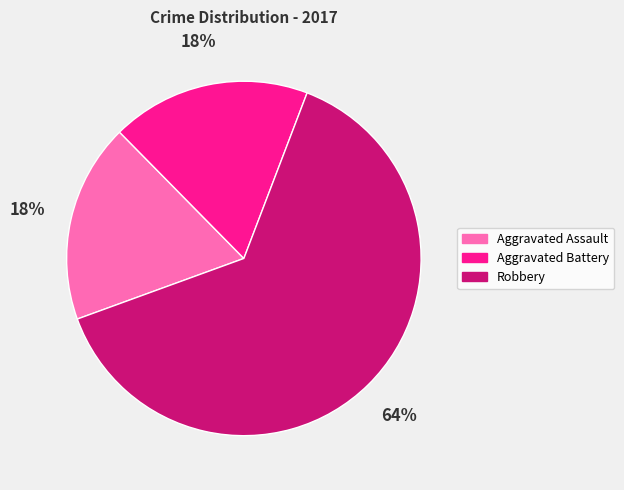

What is the largest slice in the pie chart?

Robbery